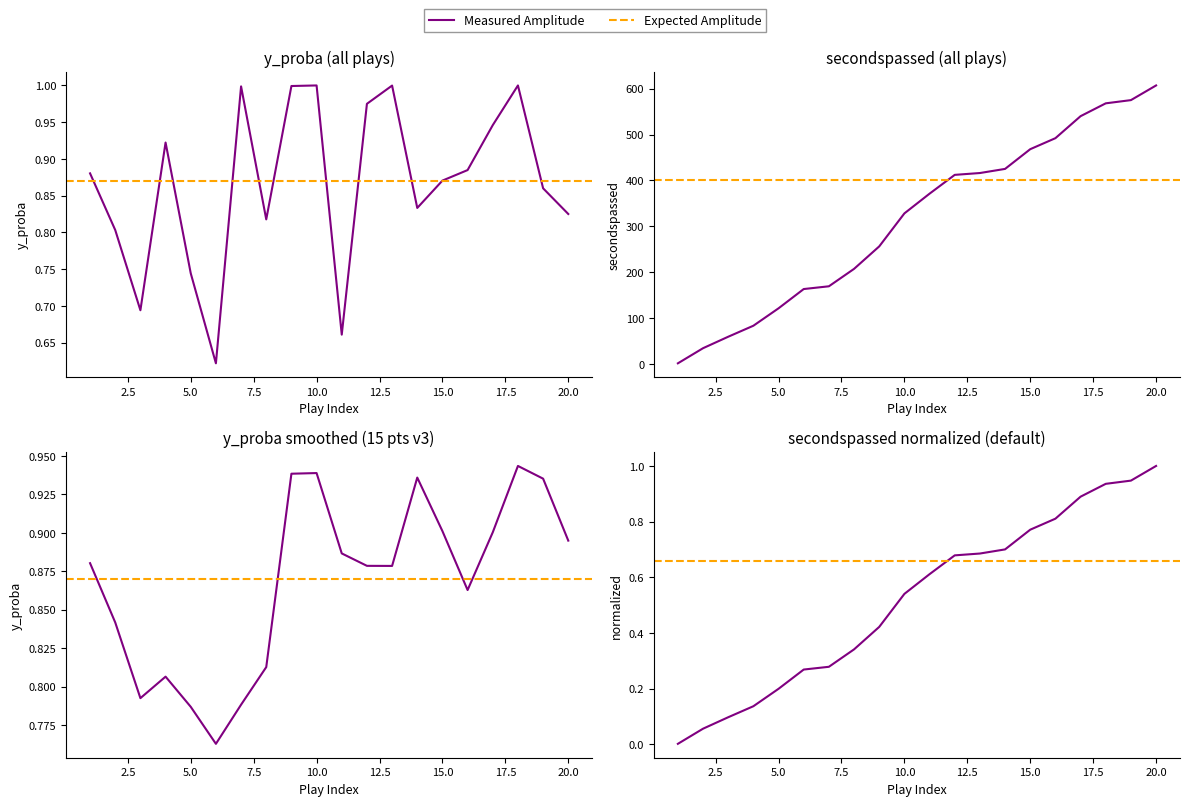

What is the greatest value displayed?

607.0